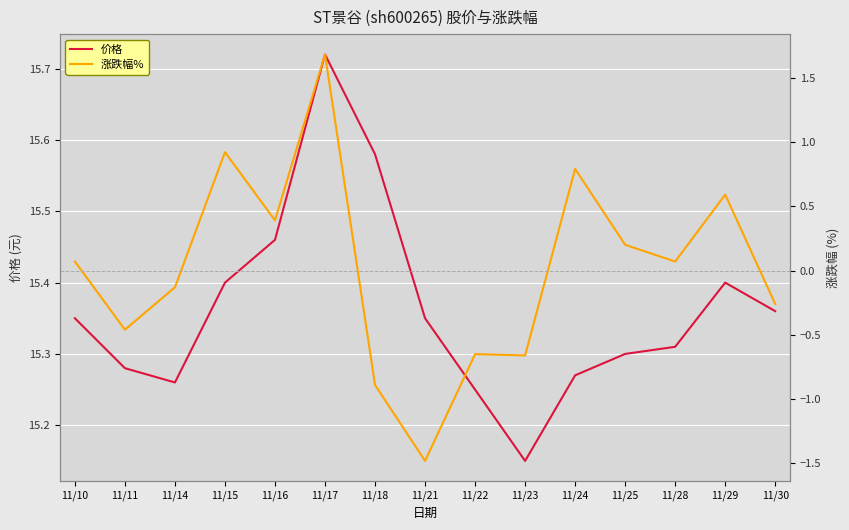

How many lines are shown in the chart?

2